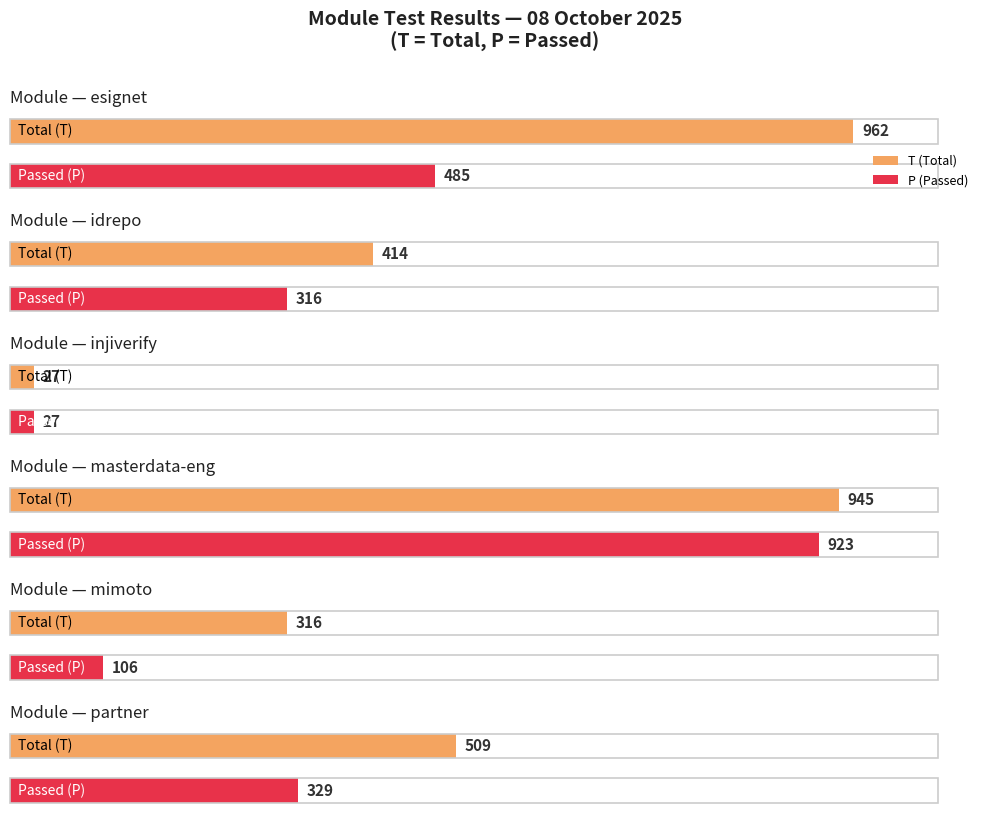

At how many categories does at least one series exceed 866?

2